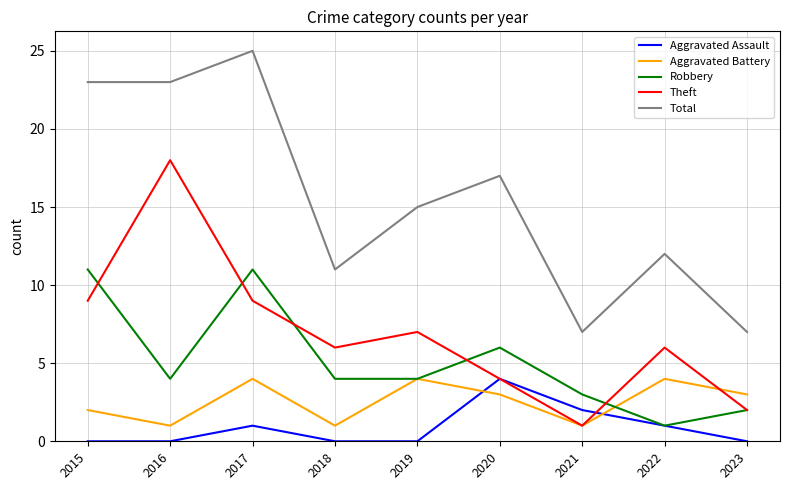

Is it true that Robbery equals 3 at 2021?

True